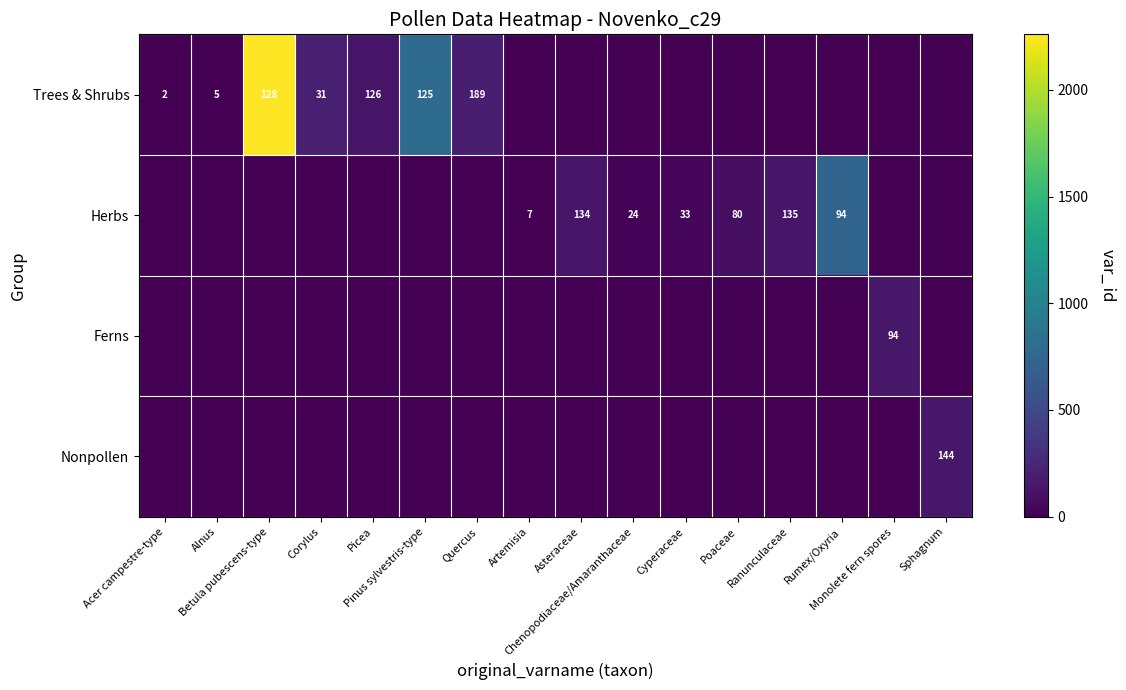

What value does the Herbs series have at Chenopodiaceae/Amaranthaceae?

24